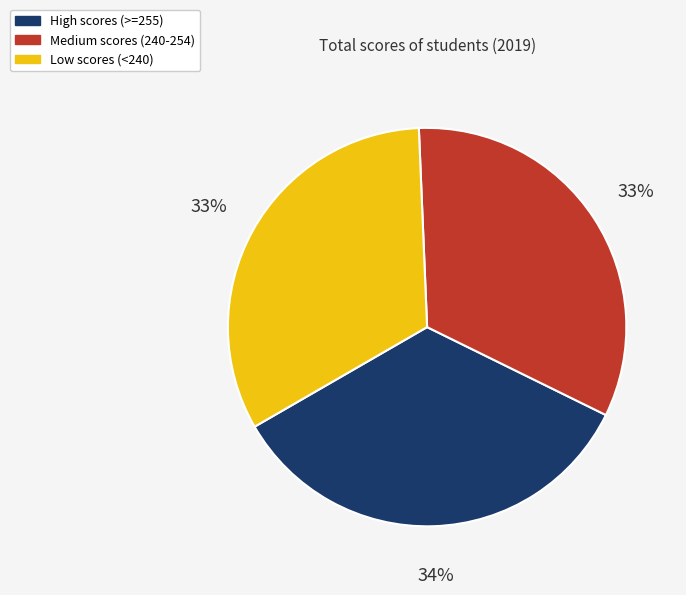

True or false: High scores (>=255) accounts for 34% of the total.

True